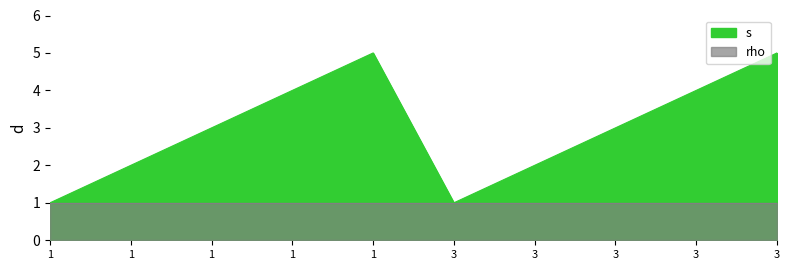

List the labels in order of value, smallest first.

1, 3, 1, 3, 1, 3, 1, 3, 1, 3